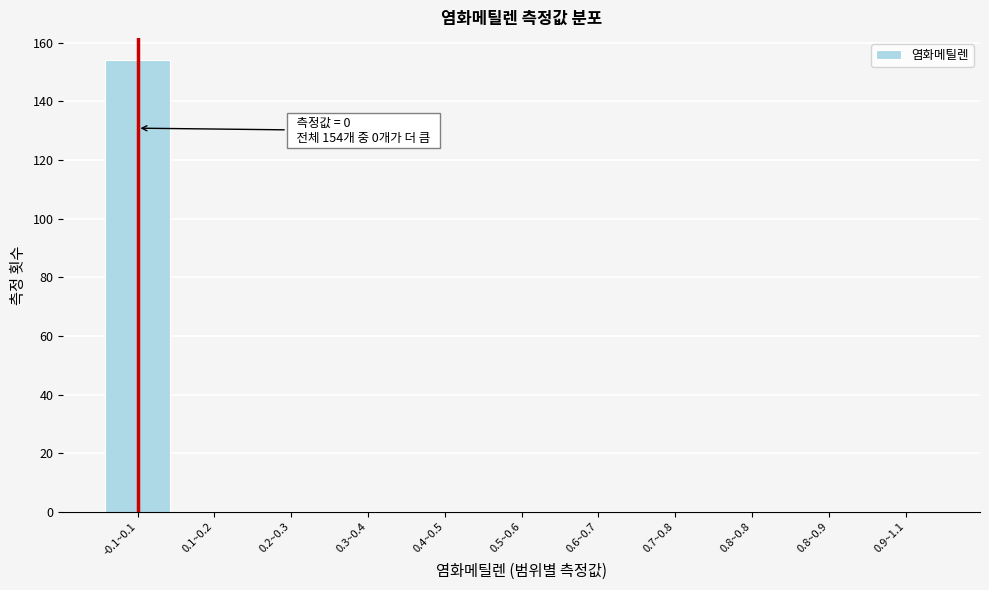

Reading left to right, list all the values displayed in this chart.

-0.1~0.1=154	0.1~0.2=0	0.2~0.3=0	0.3~0.4=0	0.4~0.5=0	0.5~0.6=0	0.6~0.7=0	0.7~0.8=0	0.8~0.8=0	0.8~0.9=0	0.9~1.1=0